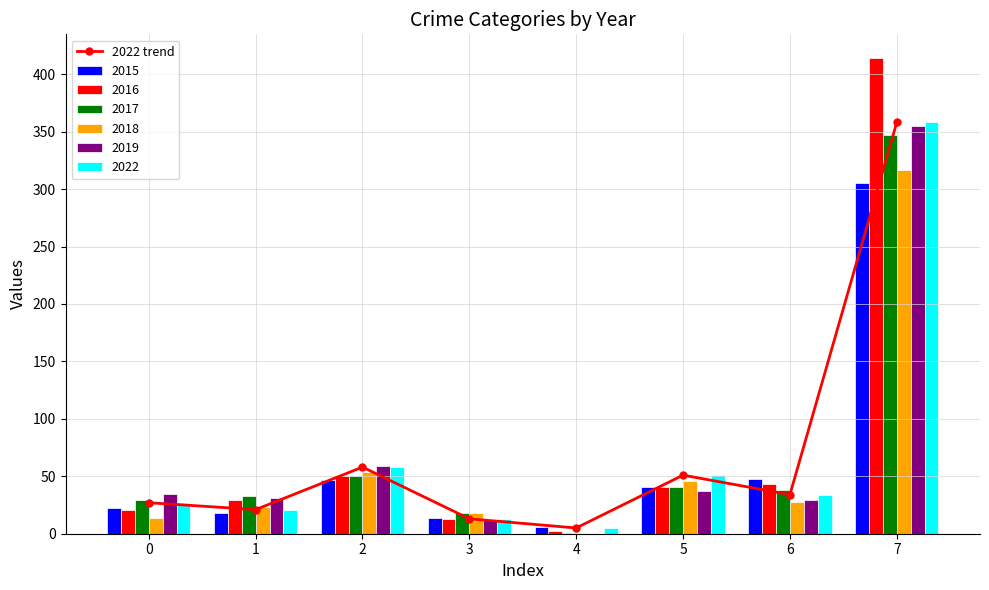

What is the highest value of the 2017 series?

347